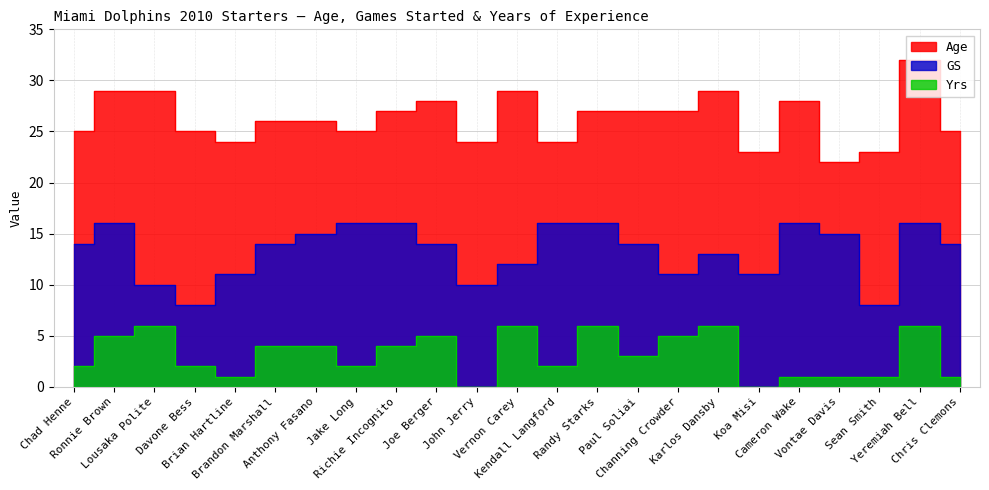

What is the label of the 4th point from the right?

Vontae Davis